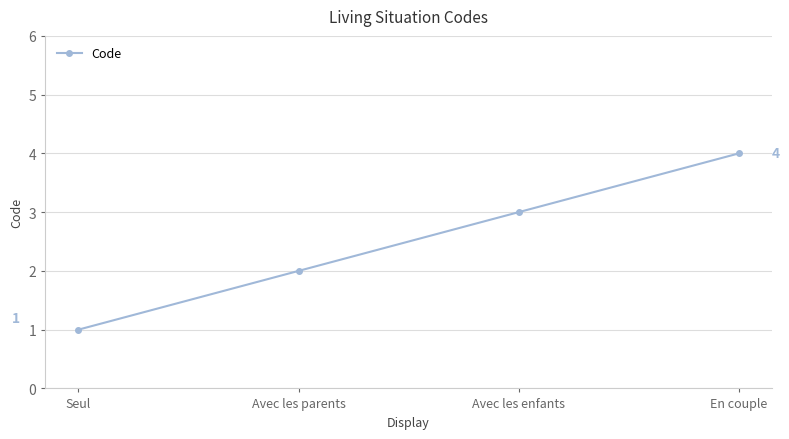

Does the chart display data point markers on the line(s)?

Yes